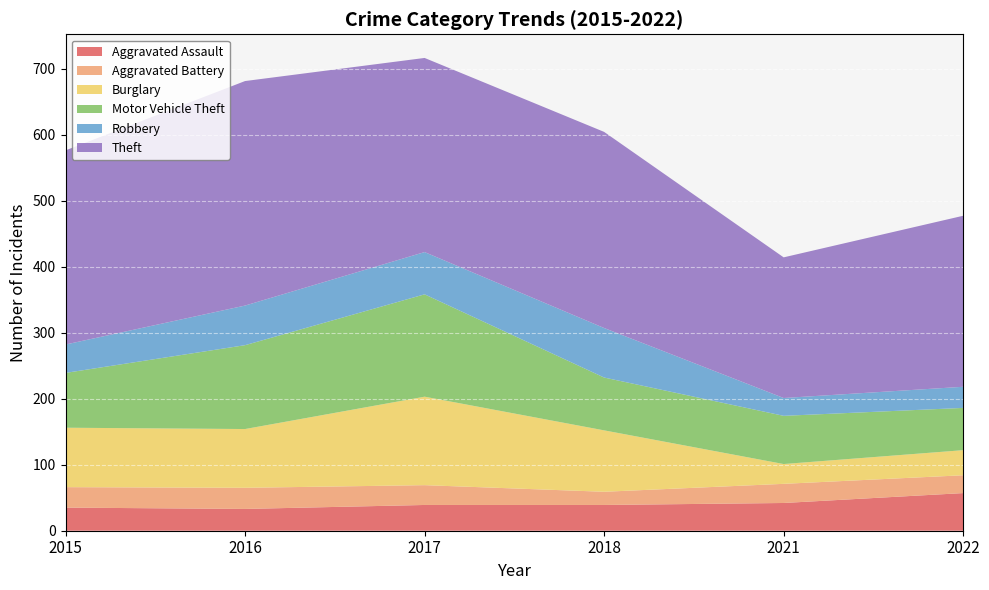

Reading left to right, list all the values displayed in this chart.

Aggravated Assault: 35	33	39	39	42	57
Aggravated Battery: 31	32	30	20	29	27
Burglary: 90	89	134	93	30	38
Motor Vehicle Theft: 83	127	155	80	73	64
Robbery: 43	60	64	75	27	32
Theft: 294	340	294	297	213	259